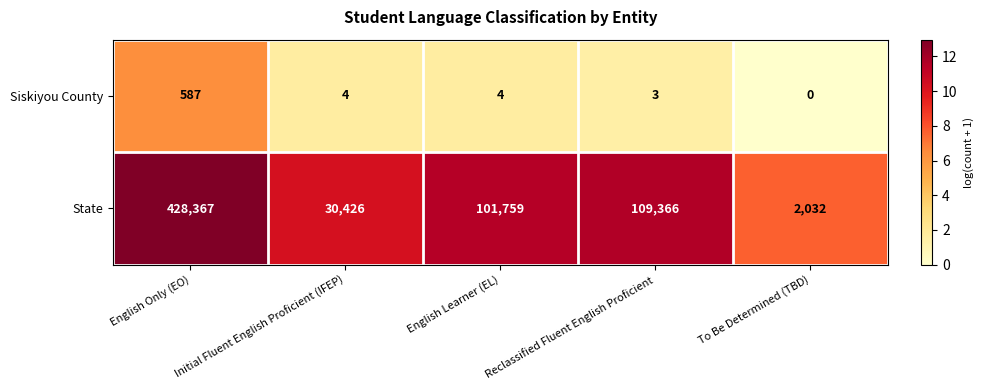

Which series has the widest spread of values?

State